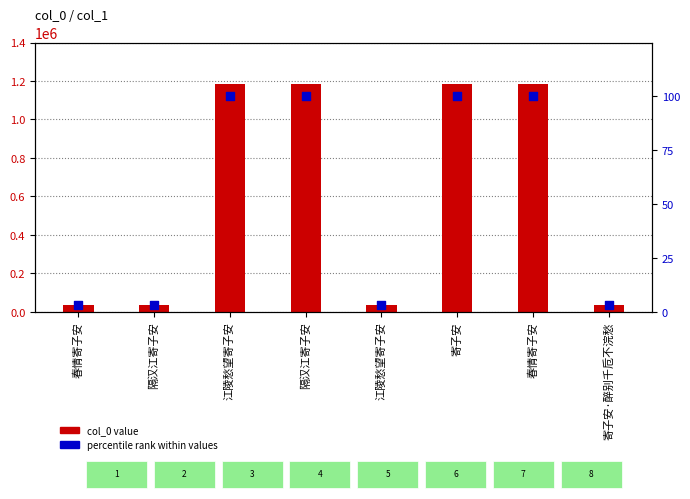

What is the total value across all series at 隔汉江寄子安?

36293.1